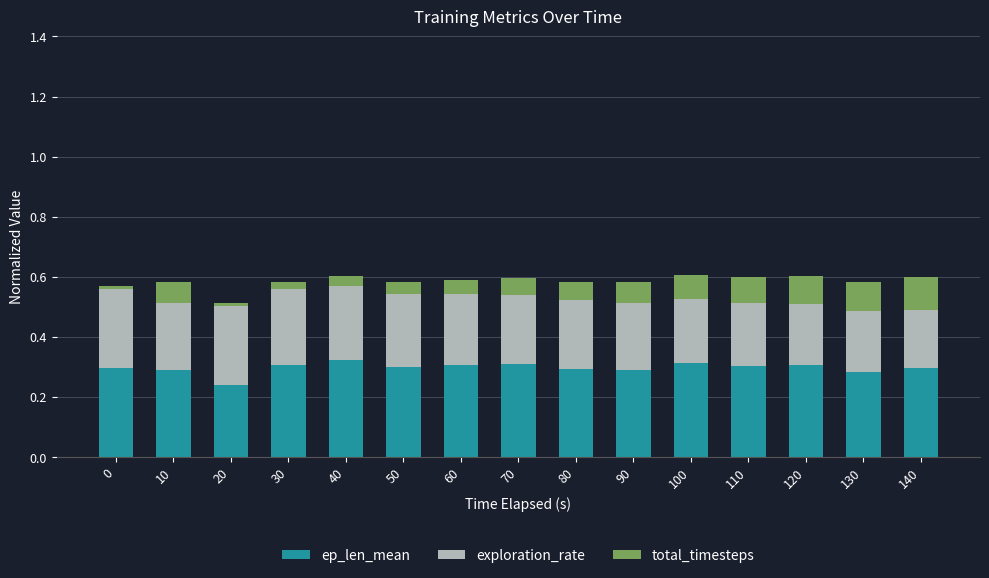

The ep_len_mean series shows 0.3 at 140. True or false?

True